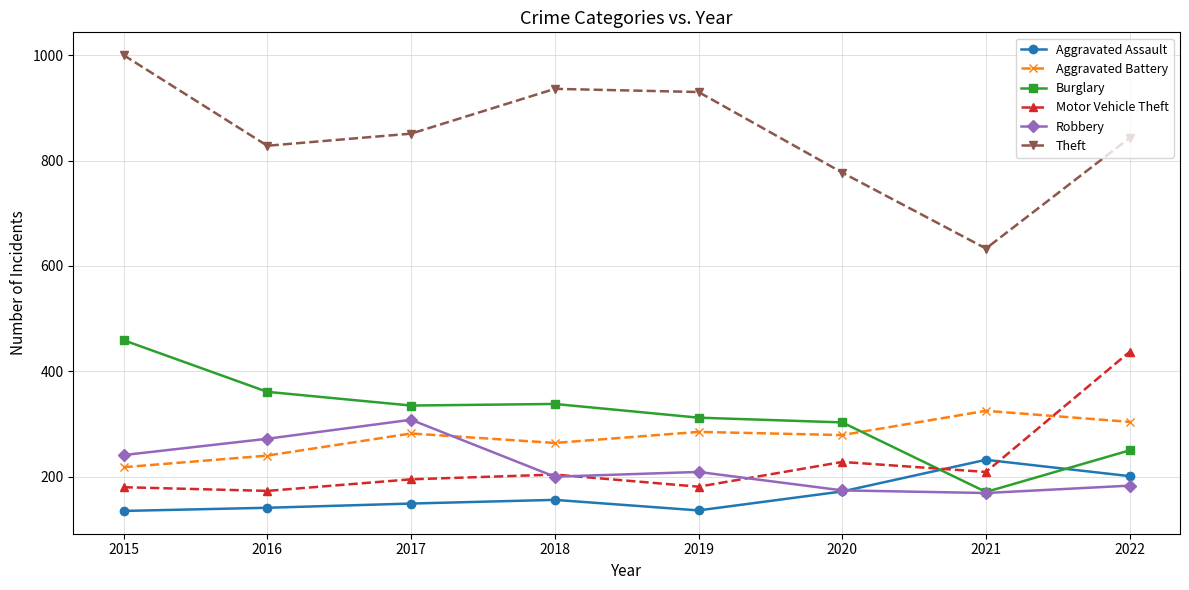

Where is Theft nearest to the value 816?

2016